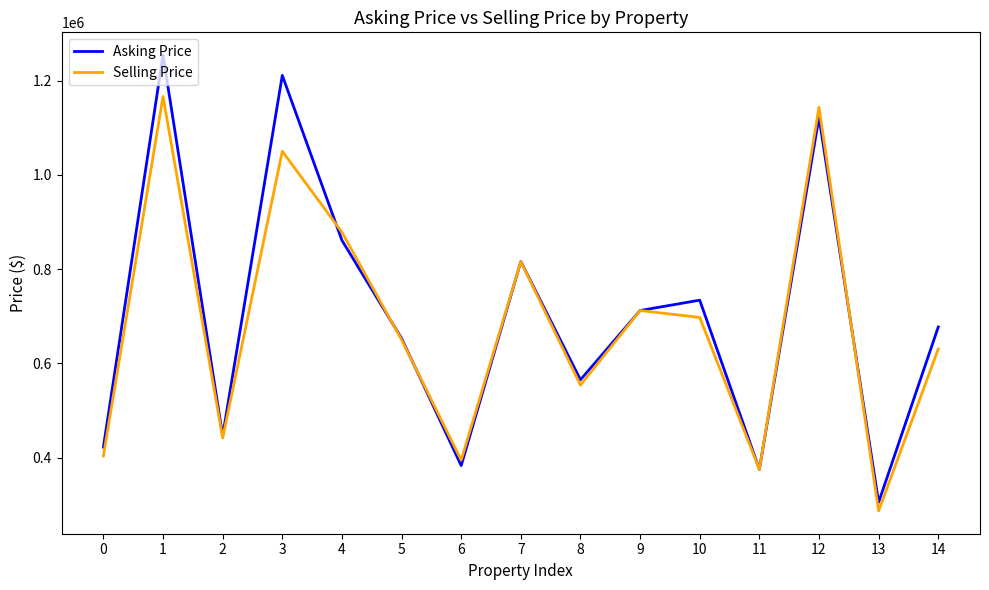

Between 1 and 12, which series saw the biggest shift?

Asking Price